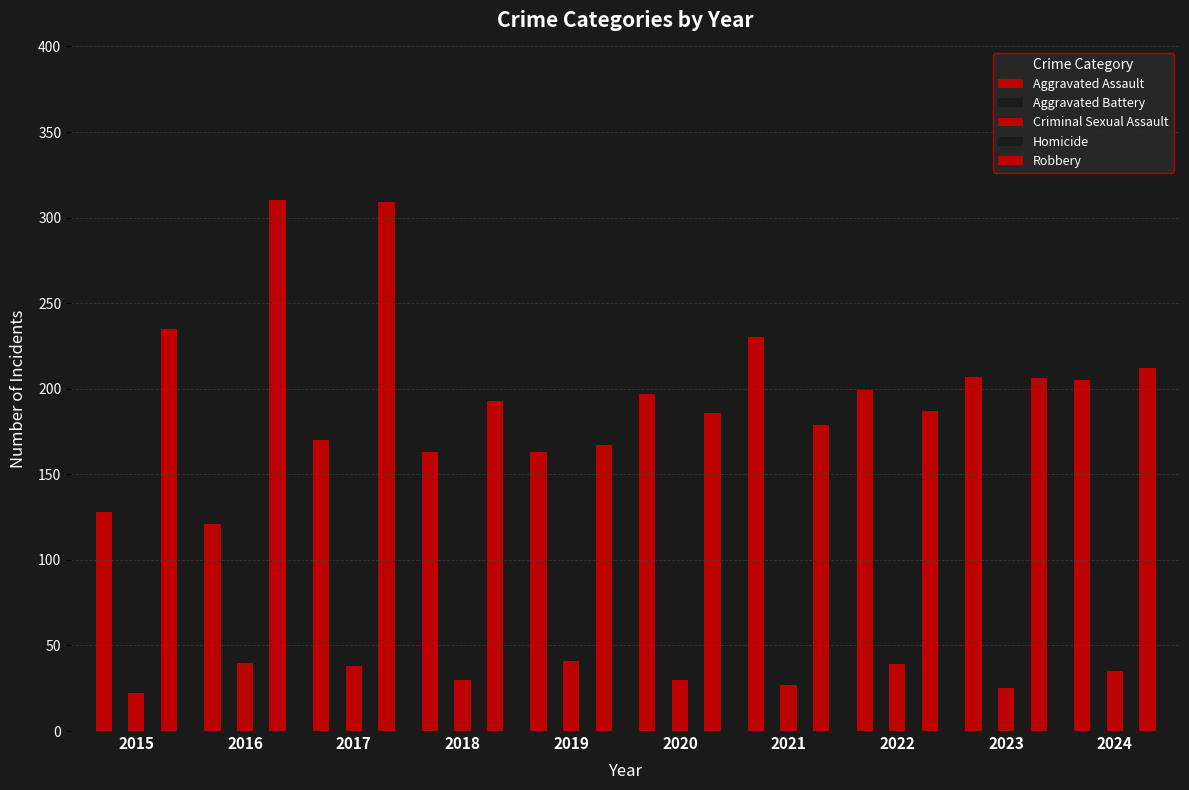

The Aggravated Battery series shows 249 at 2020. True or false?

True